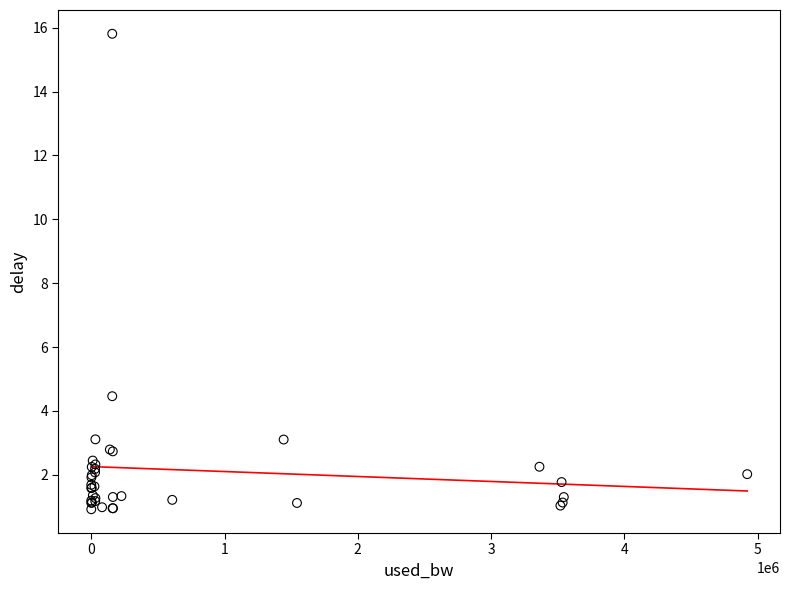

What Y value in the scatter plot is closest to 8?

4.5